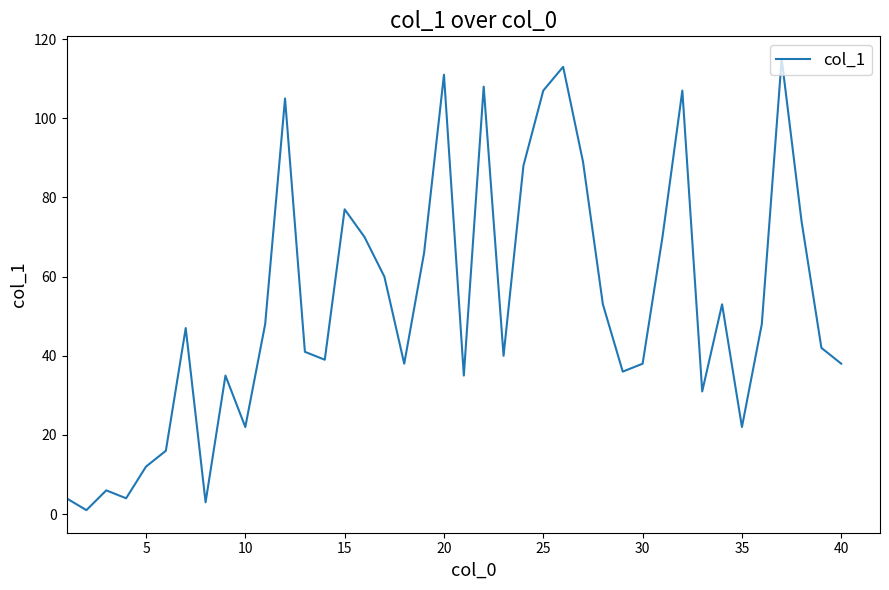

What is the maximum value shown in the chart?

115